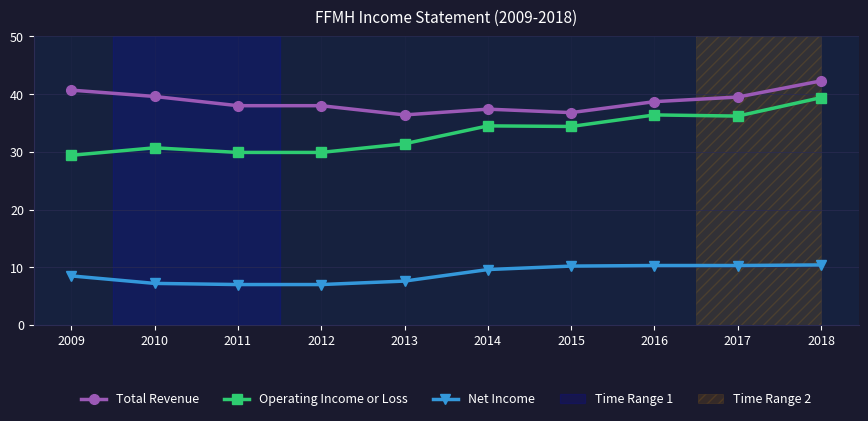

At which category does Operating Income or Loss reach its first local valley?

2015